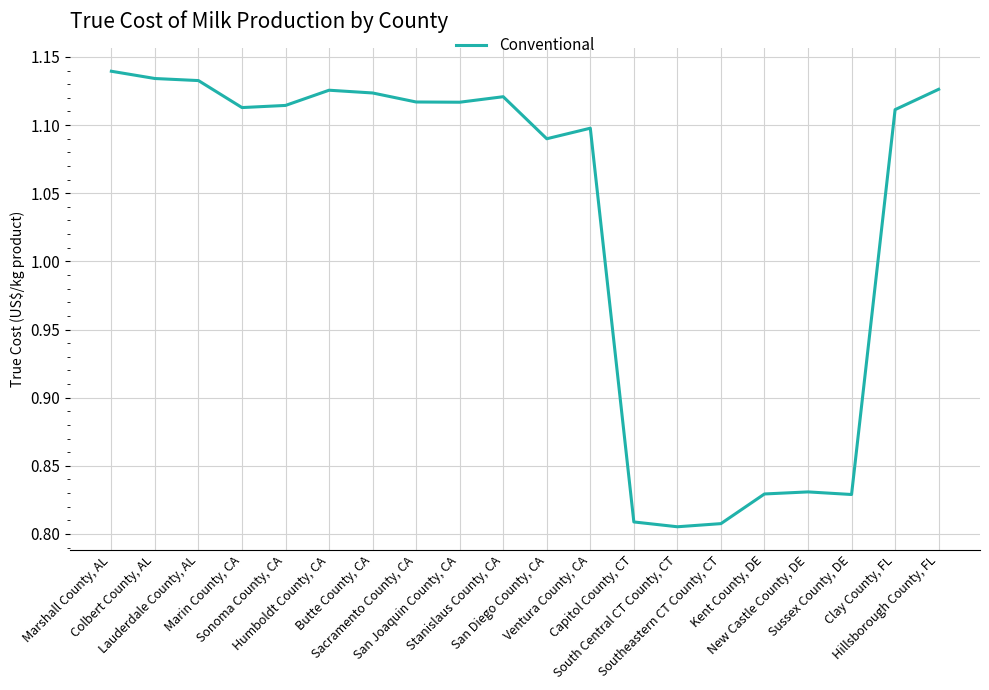

What is the difference between the maximum and minimum values?

0.3